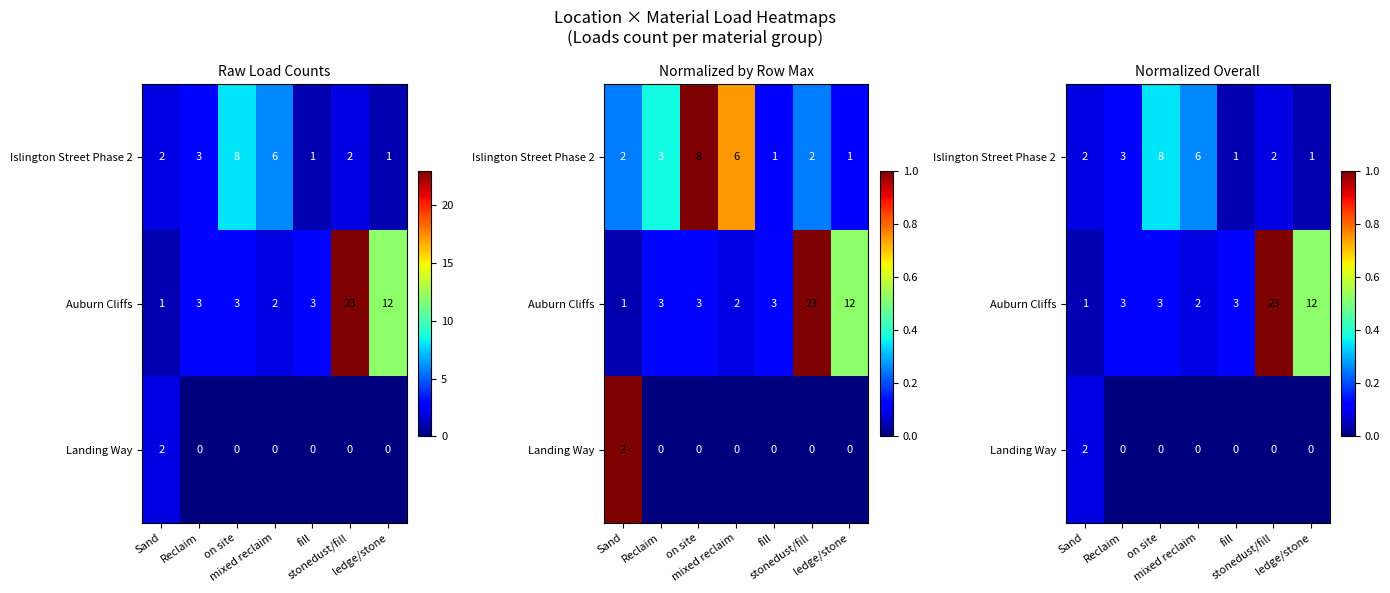

Is it true that Landing Way equals 0.1 at Sand?

False